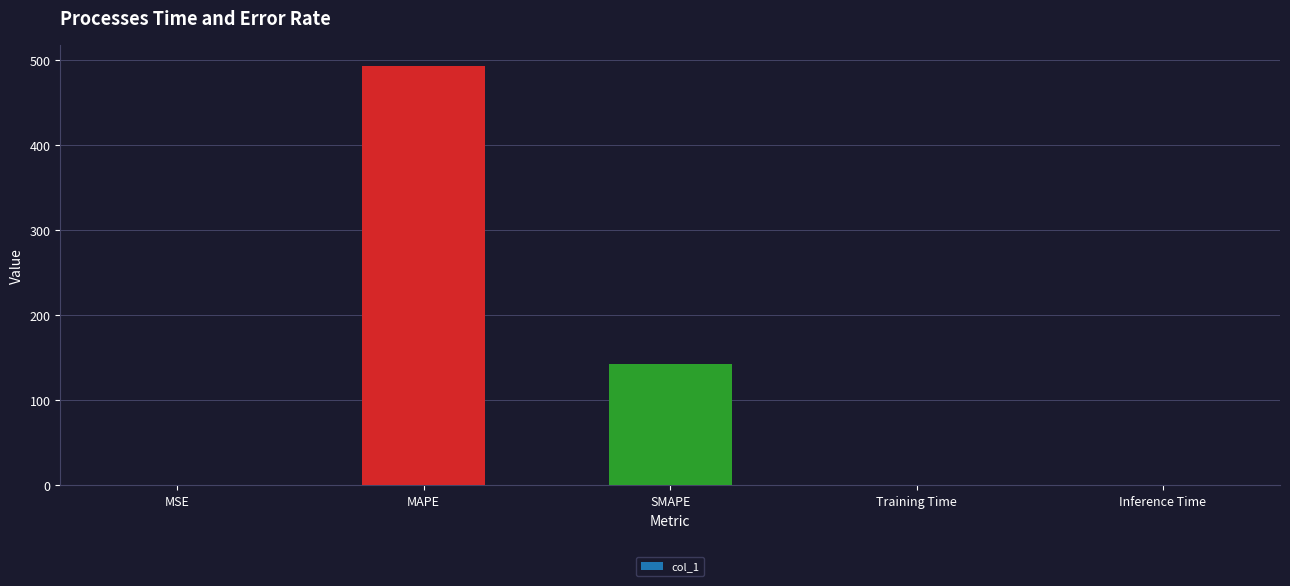

What is the greatest value displayed?

492.7